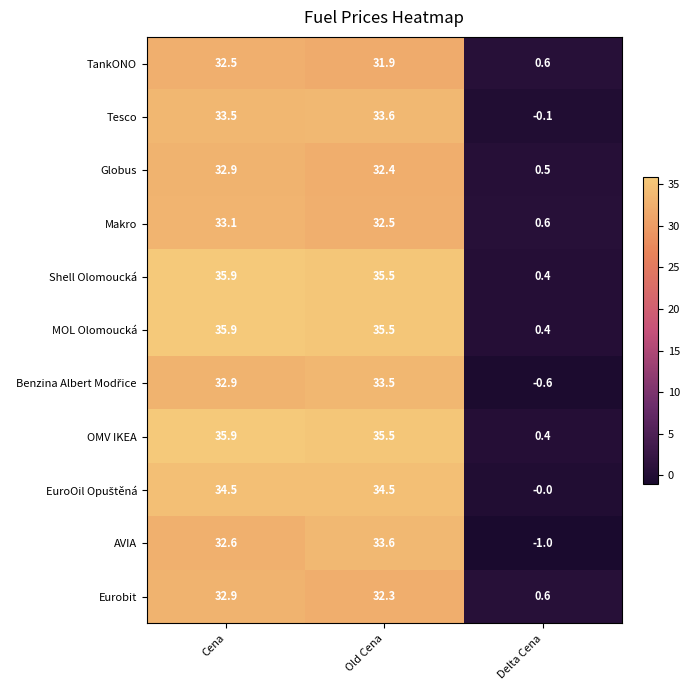

What is the sum of all MOL Olomoucká values?

71.8